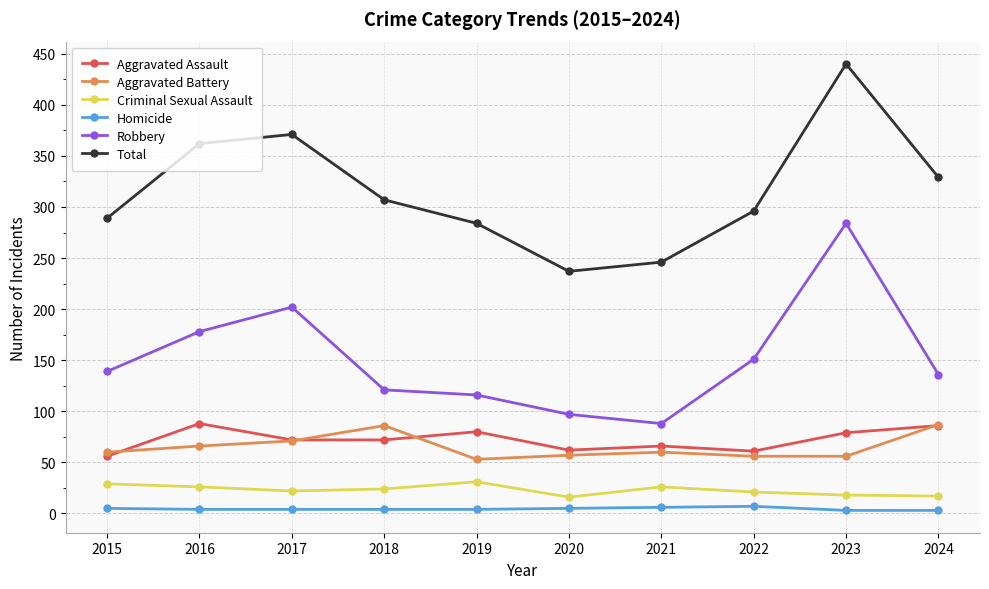

Is the value of Robbery at 2015 greater than the value of Total at 2019?

No